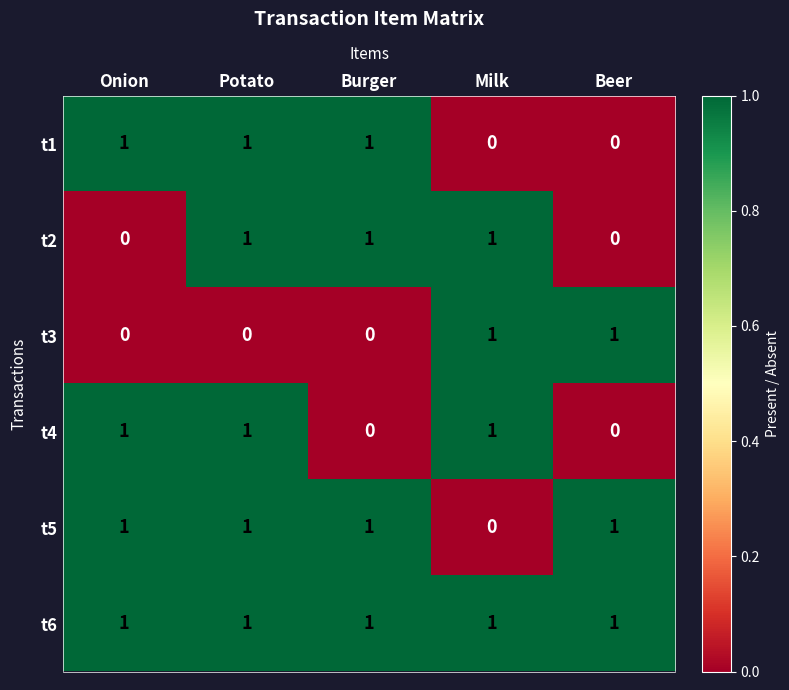

How many t4 values are between 0 and 1?

5